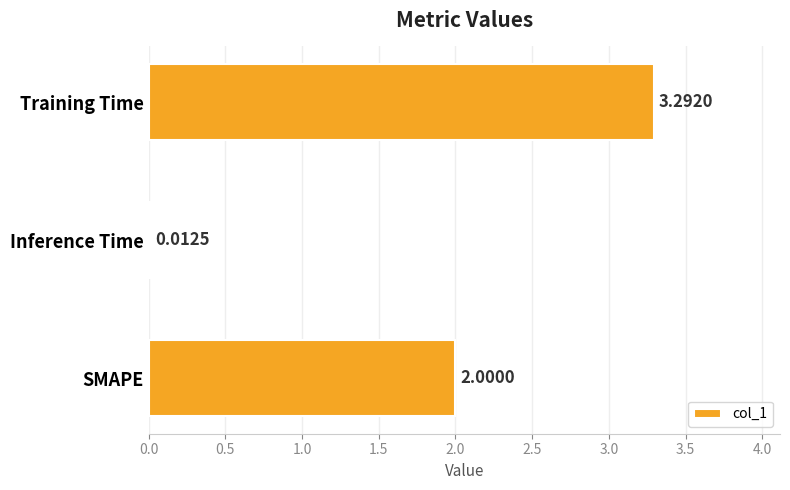

At which label is the value closest to 1?

Inference Time